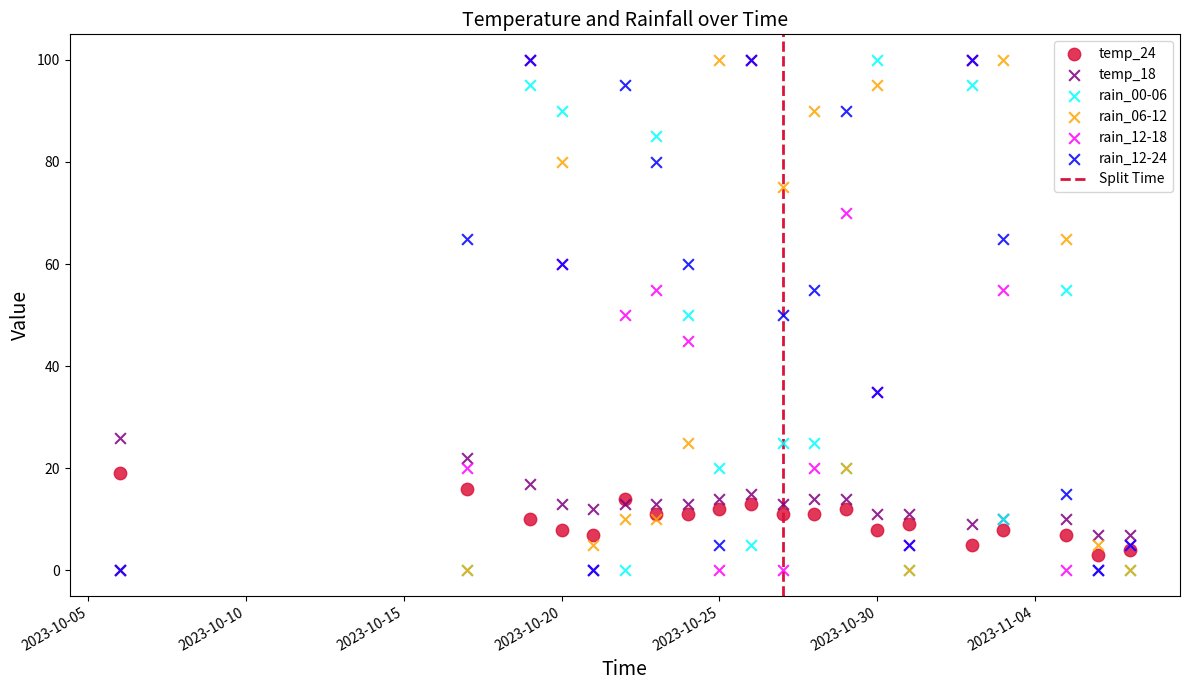

What are all the series names shown in the legend?

temp_24, temp_18, rain_00-06, rain_06-12, rain_12-18, rain_12-24